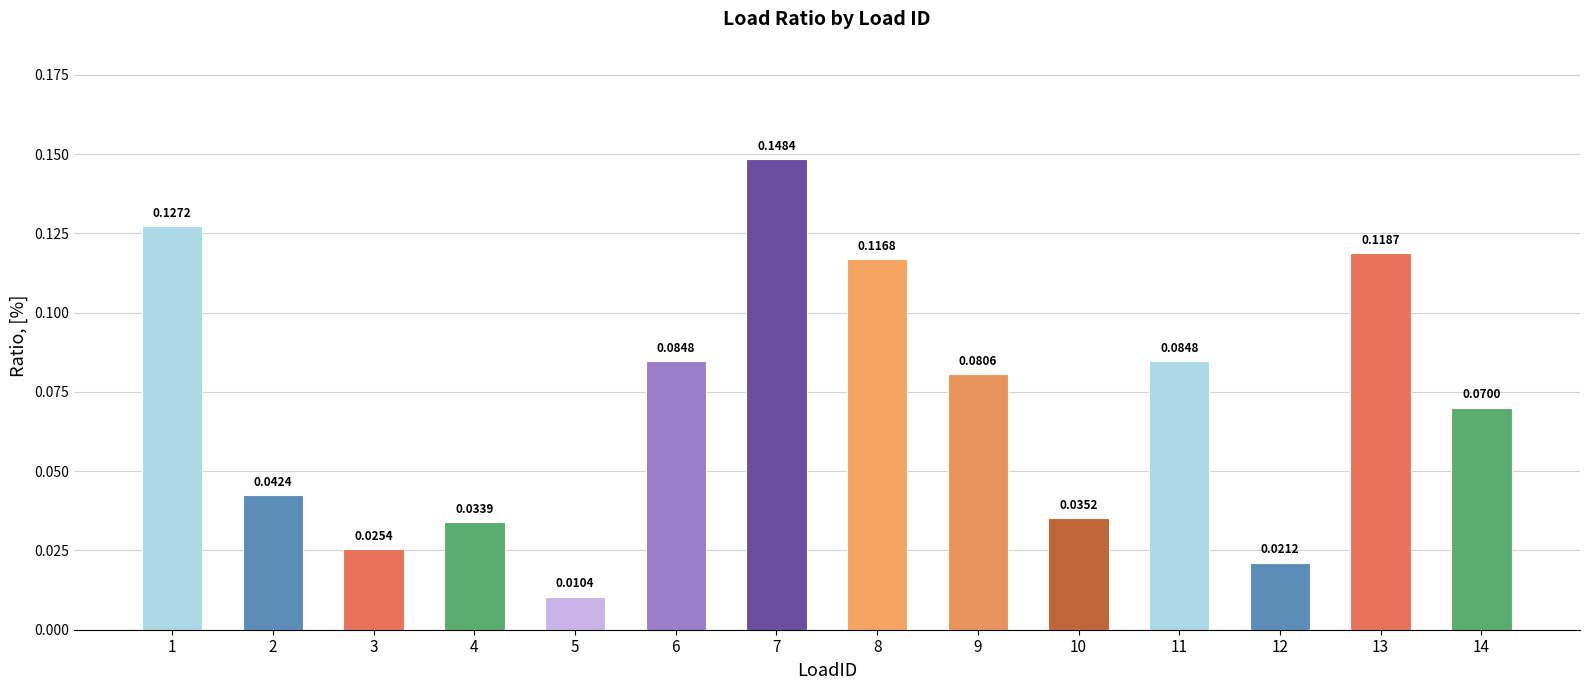

Does the chart contain any negative values?

No